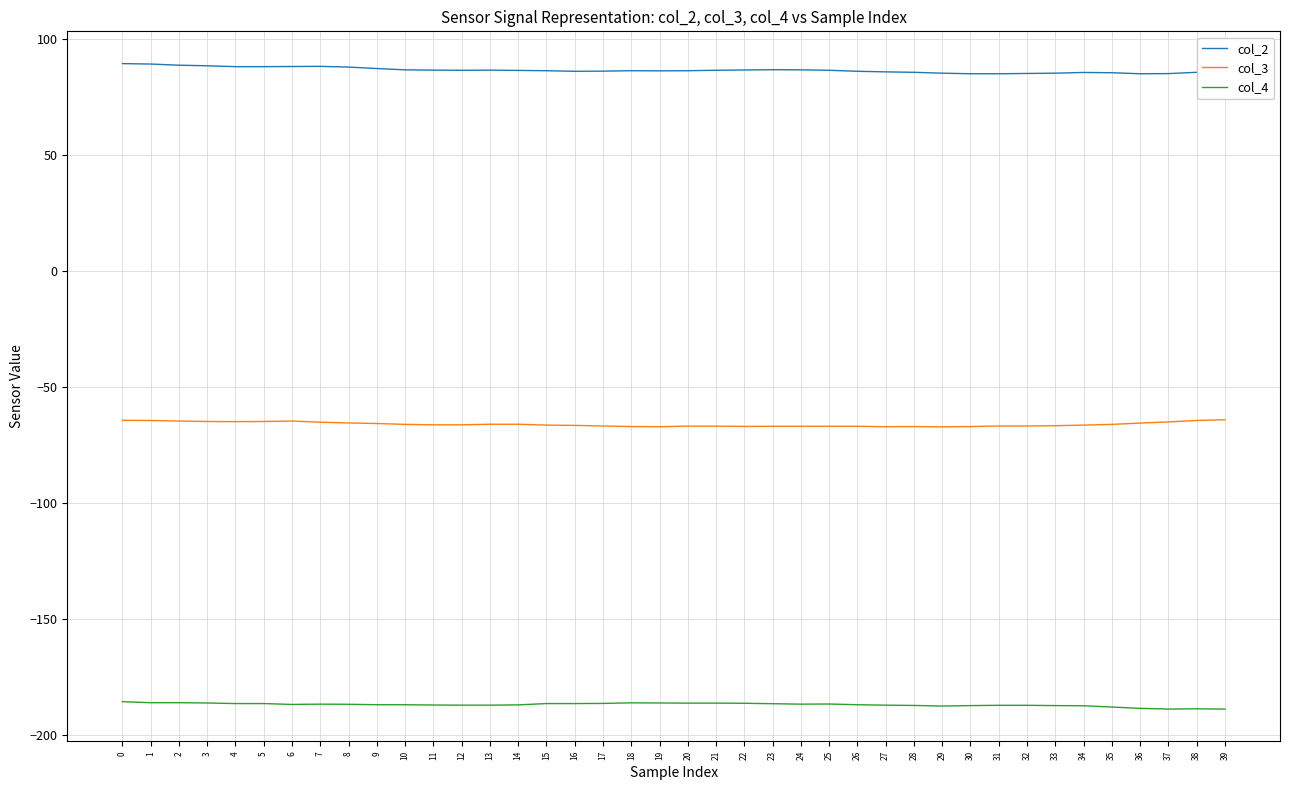

What is the difference between the highest and lowest values at 35?

273.5